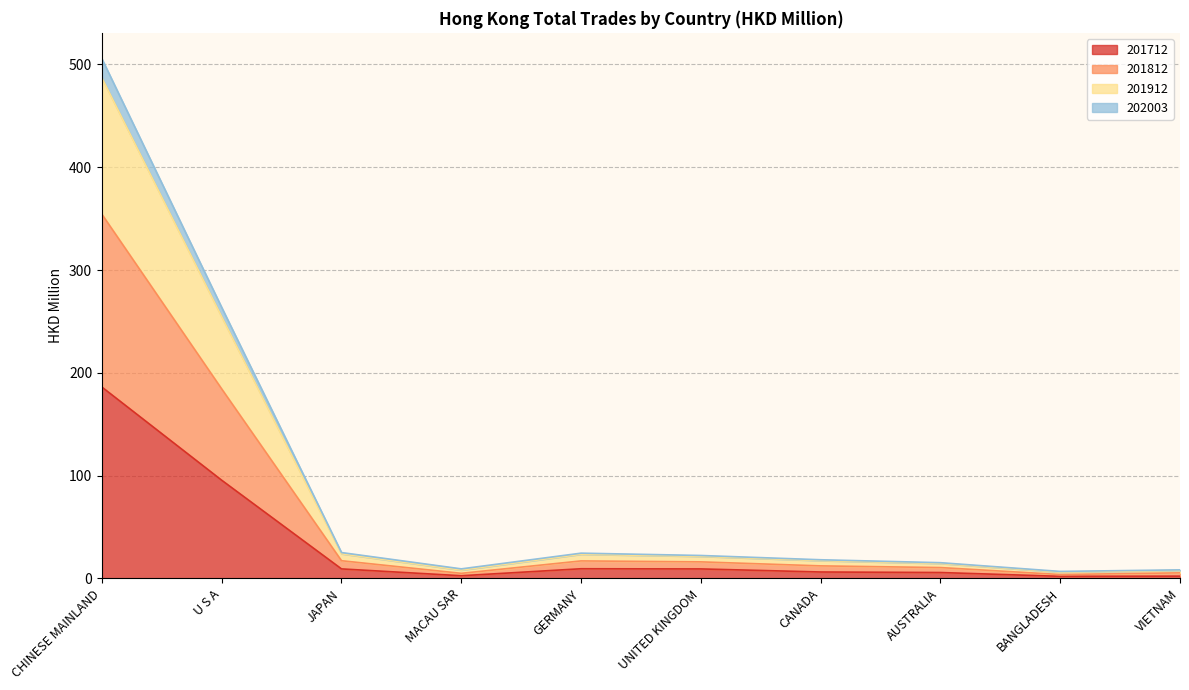

At which label does 201812 first exceed 21?

CHINESE MAINLAND